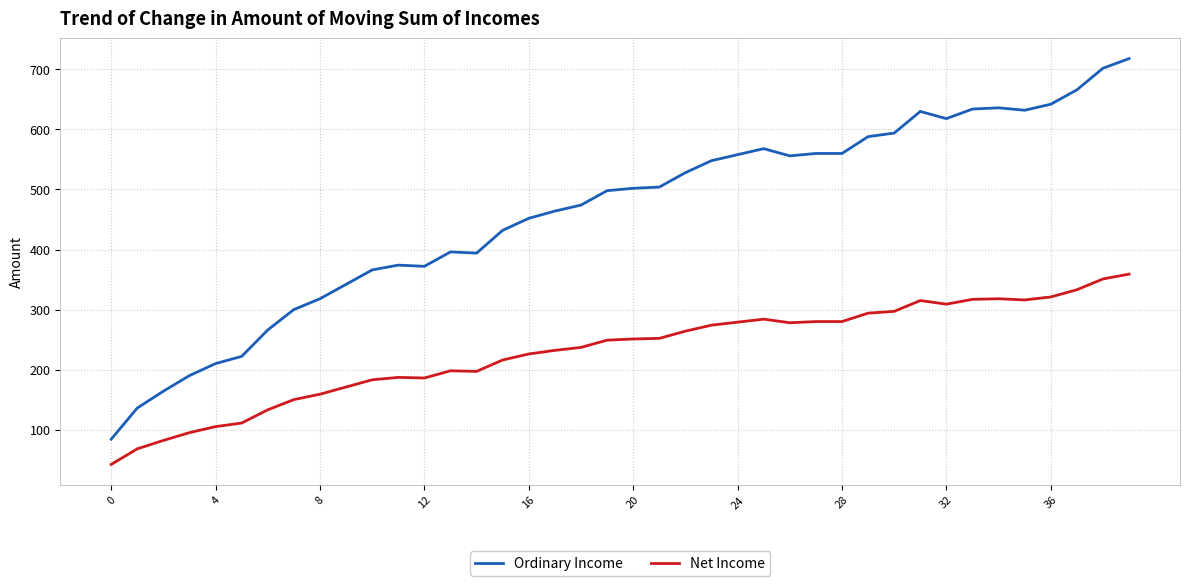

True or false: Net Income and Ordinary Income cross at least once.

False